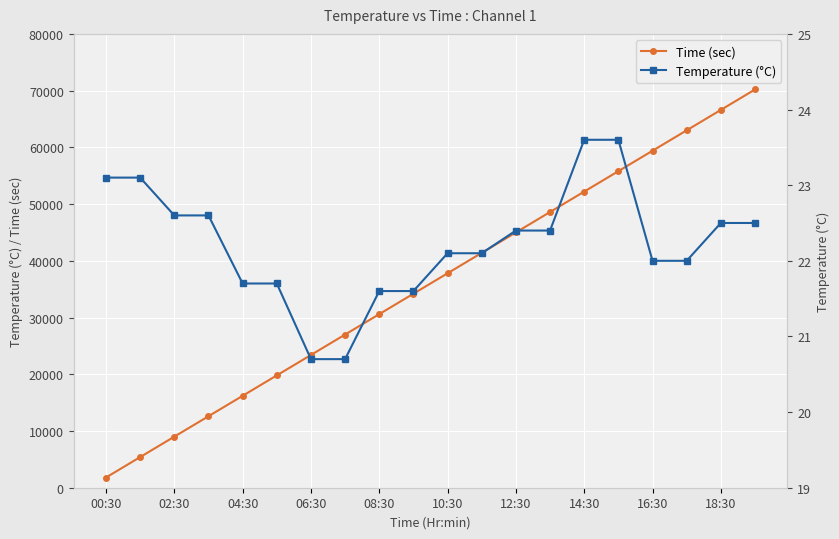

How many lines are shown in the chart?

2